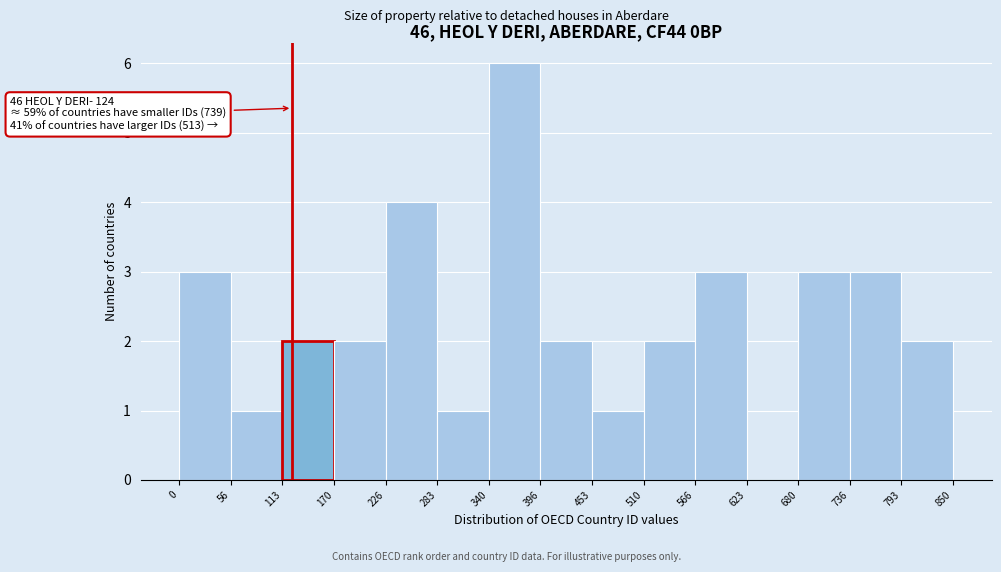

Which range on the x-axis has the tallest bar?

340 to 396